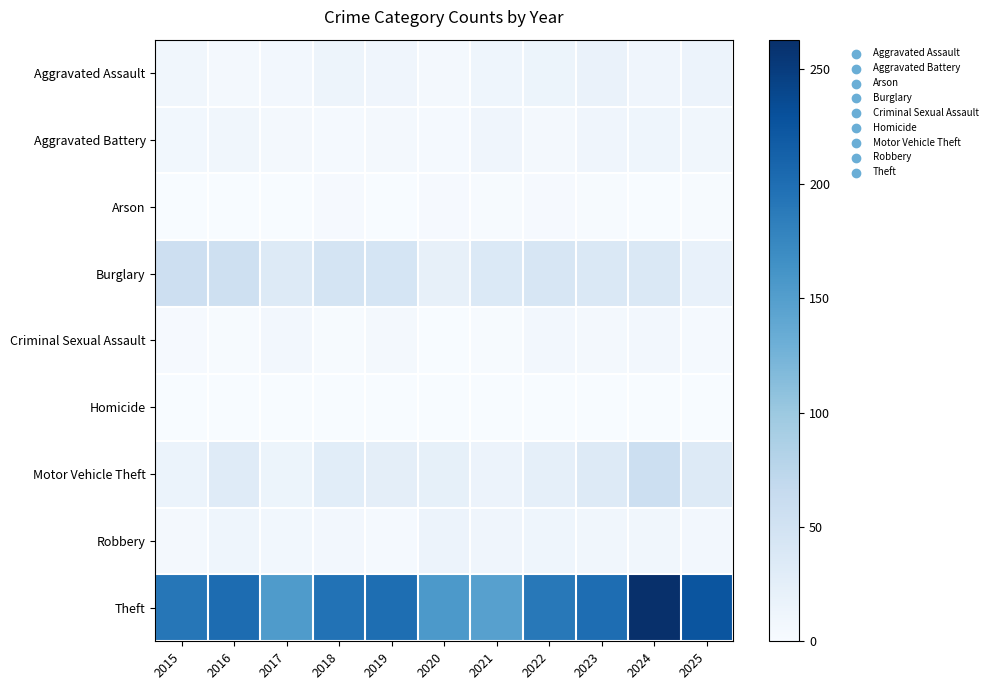

Reading right to left, extract all data points from this chart.

Aggravated Assault: 2025=15	2024=11	2023=17	2022=14	2021=12	2020=6	2019=11	2018=13	2017=7	2016=5	2015=9
Aggravated Battery: 2025=9	2024=12	2023=11	2022=5	2021=11	2020=4	2019=5	2018=4	2017=6	2016=9	2015=8
Arson: 2025=2	2024=0	2023=2	2022=3	2021=2	2020=3	2019=1	2018=3	2017=1	2016=0	2015=1
Burglary: 2025=19	2024=38	2023=37	2022=42	2021=36	2020=21	2019=45	2018=47	2017=33	2016=54	2015=56
Criminal Sexual Assault: 2025=4	2024=7	2023=6	2022=7	2021=2	2020=1	2019=6	2018=2	2017=7	2016=2	2015=3
Homicide: 2025=1	2024=0	2023=0	2022=0	2021=0	2020=1	2019=0	2018=0	2017=1	2016=1	2015=0
Motor Vehicle Theft: 2025=34	2024=57	2023=33	2022=23	2021=15	2020=22	2019=25	2018=28	2017=14	2016=31	2015=16
Robbery: 2025=7	2024=9	2023=9	2022=12	2021=11	2020=15	2019=4	2018=7	2017=8	2016=12	2015=5
Theft: 2025=226	2024=263	2023=201	2022=190	2021=147	2020=156	2019=200	2018=196	2017=154	2016=202	2015=192